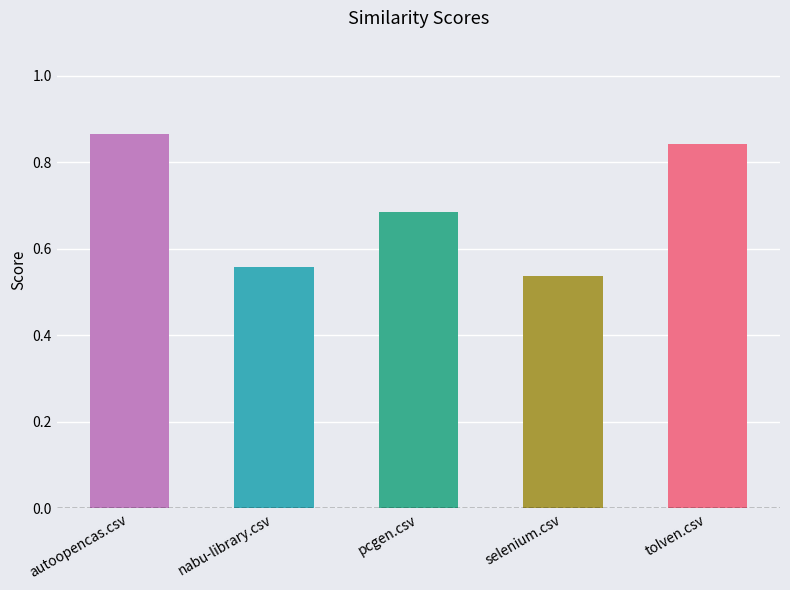

List the labels in order of value, largest first.

autoopencas.csv, tolven.csv, pcgen.csv, nabu-library.csv, selenium.csv